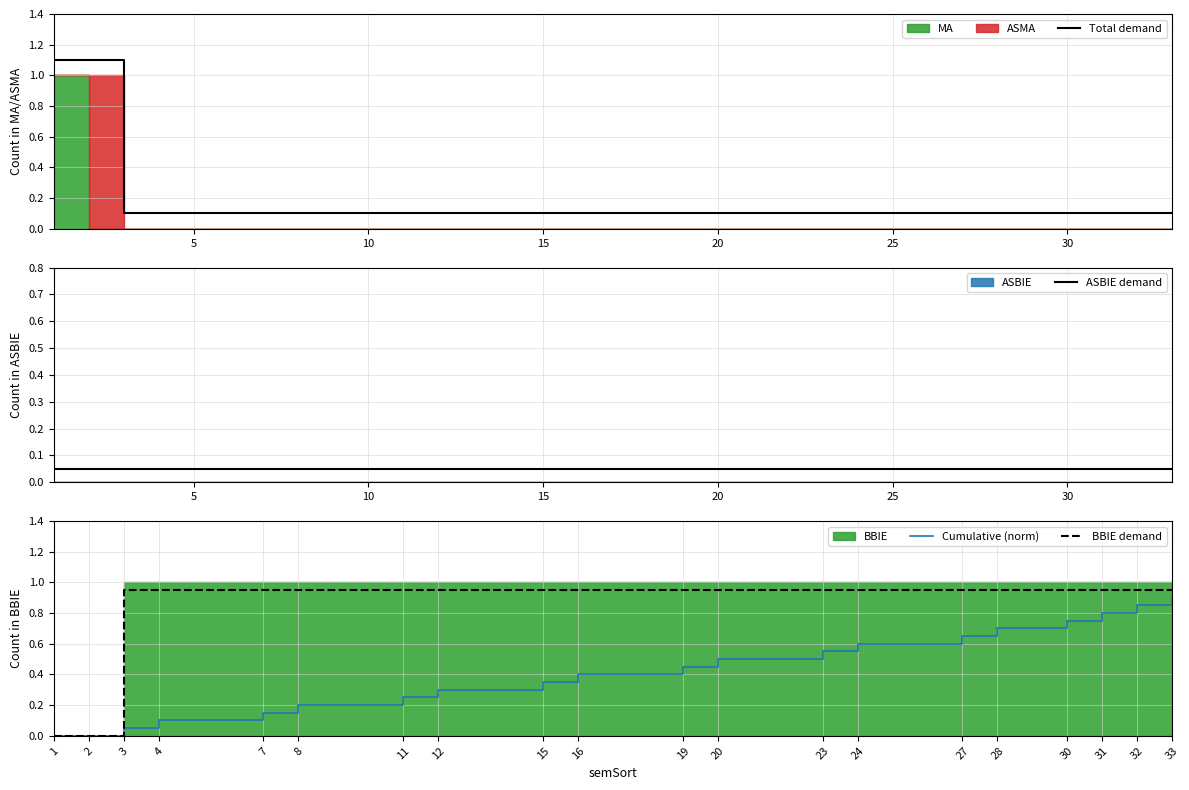

What is the sum of all BBIE demand values?

17.1